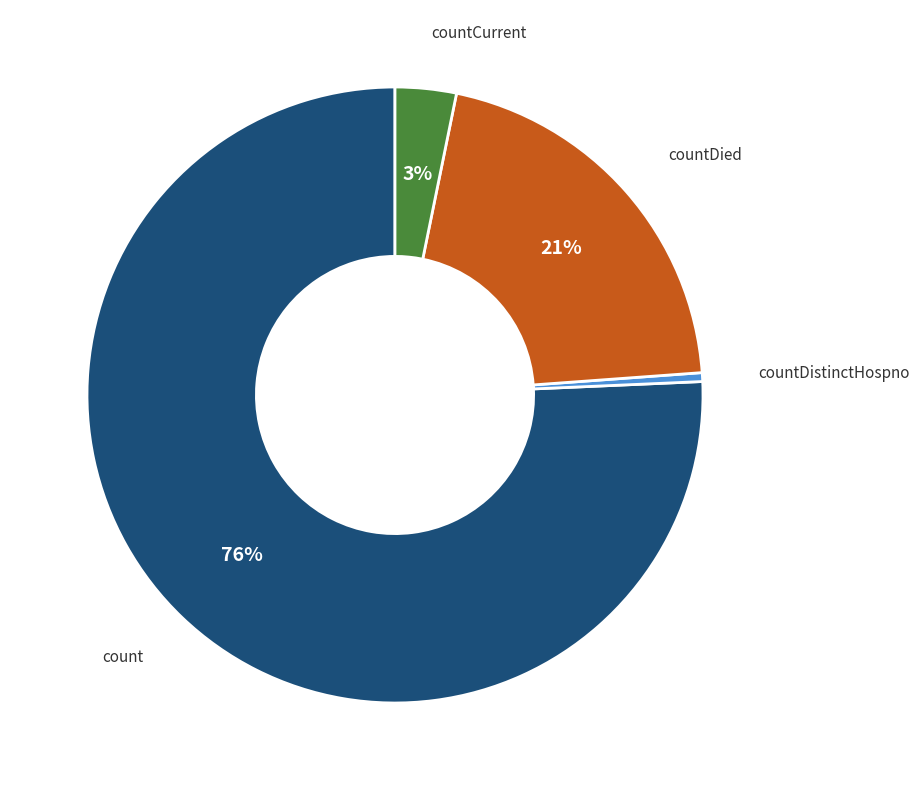

To the nearest percent, what is the average slice percentage?

25%